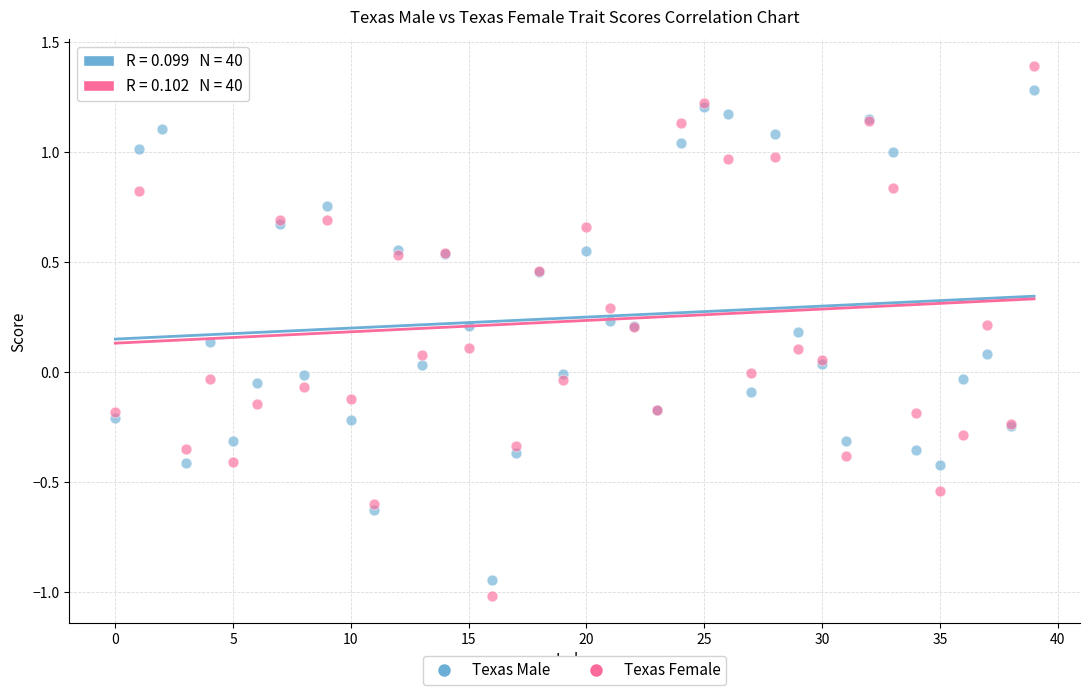

Which series reaches the minimum Y coordinate?

Texas Female